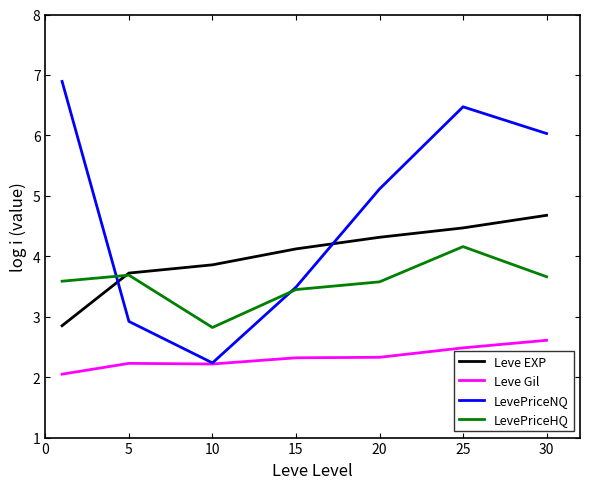

True or false: LevePriceHQ has more than 2 points higher than both neighbors.

False